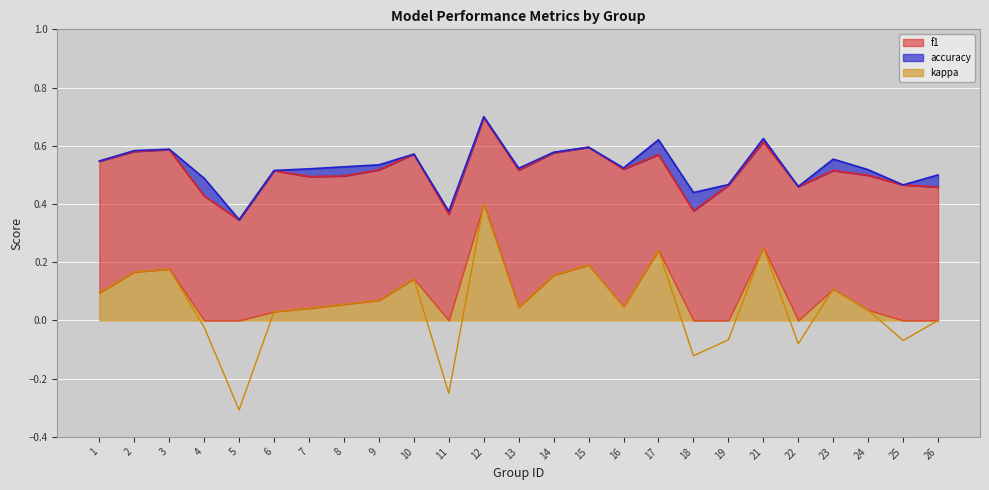

What value does the f1 series have at 4?

0.4